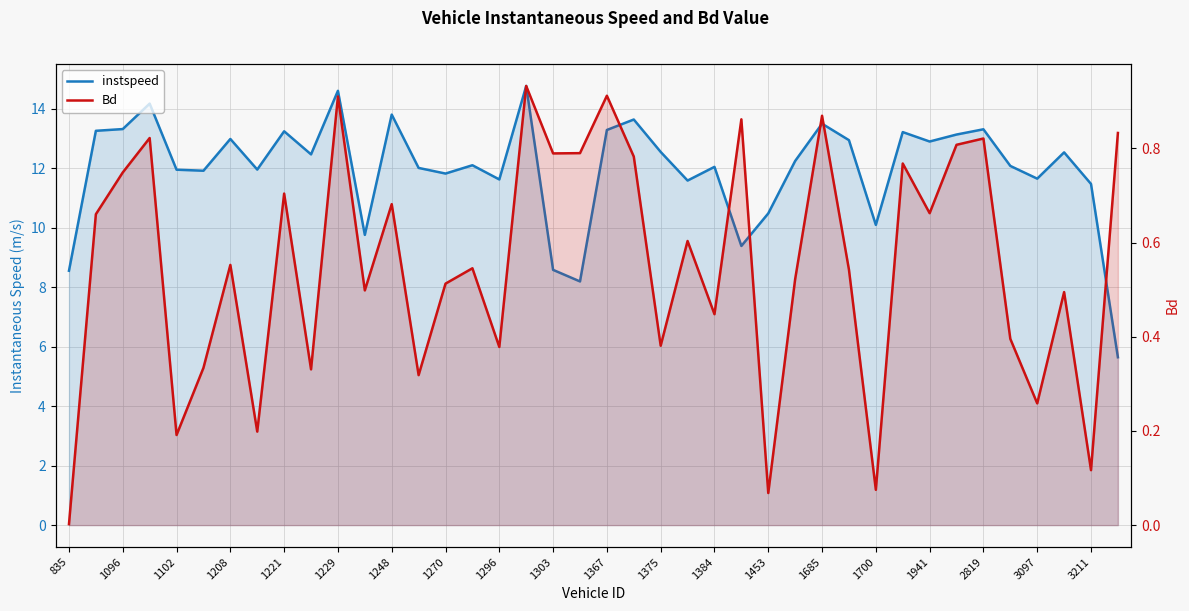

True or false: Bd and instspeed intersect in this chart.

False